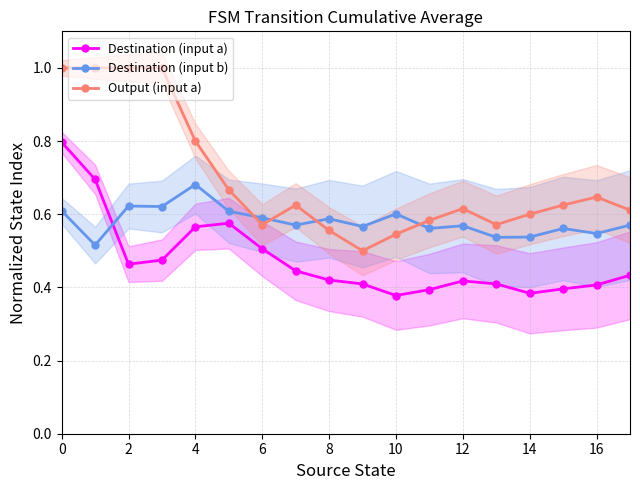

What is the lowest value of the Output (input a) series?

0.5